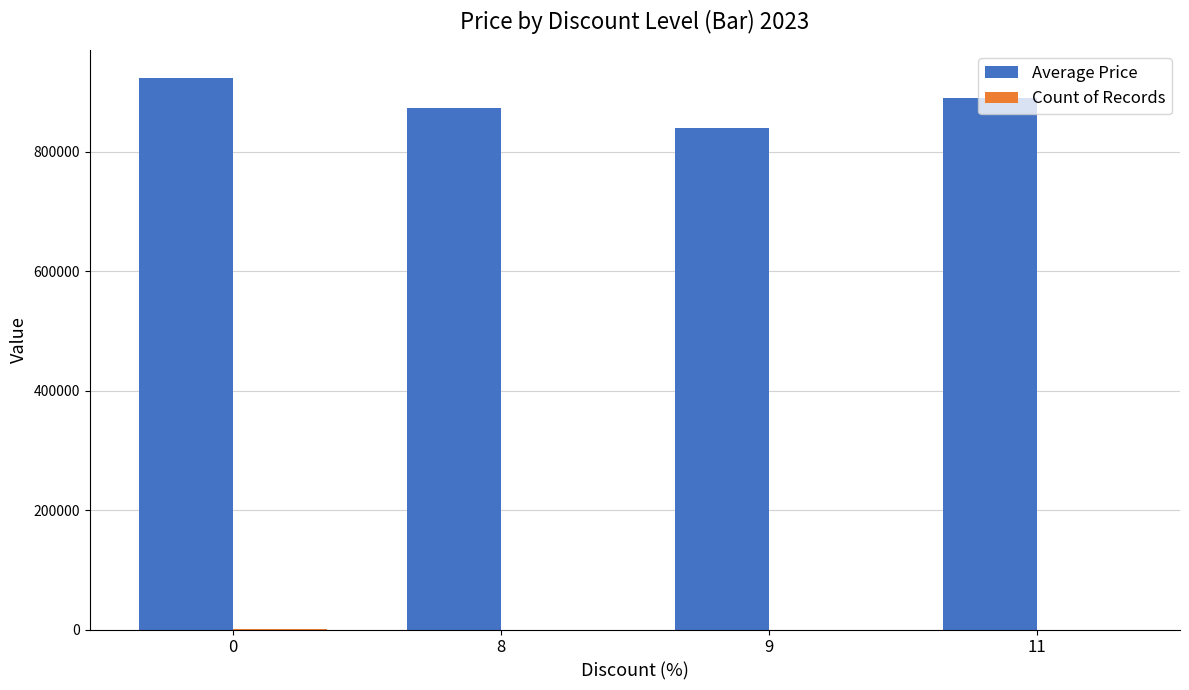

Which series has the largest total across all categories?

Average Price